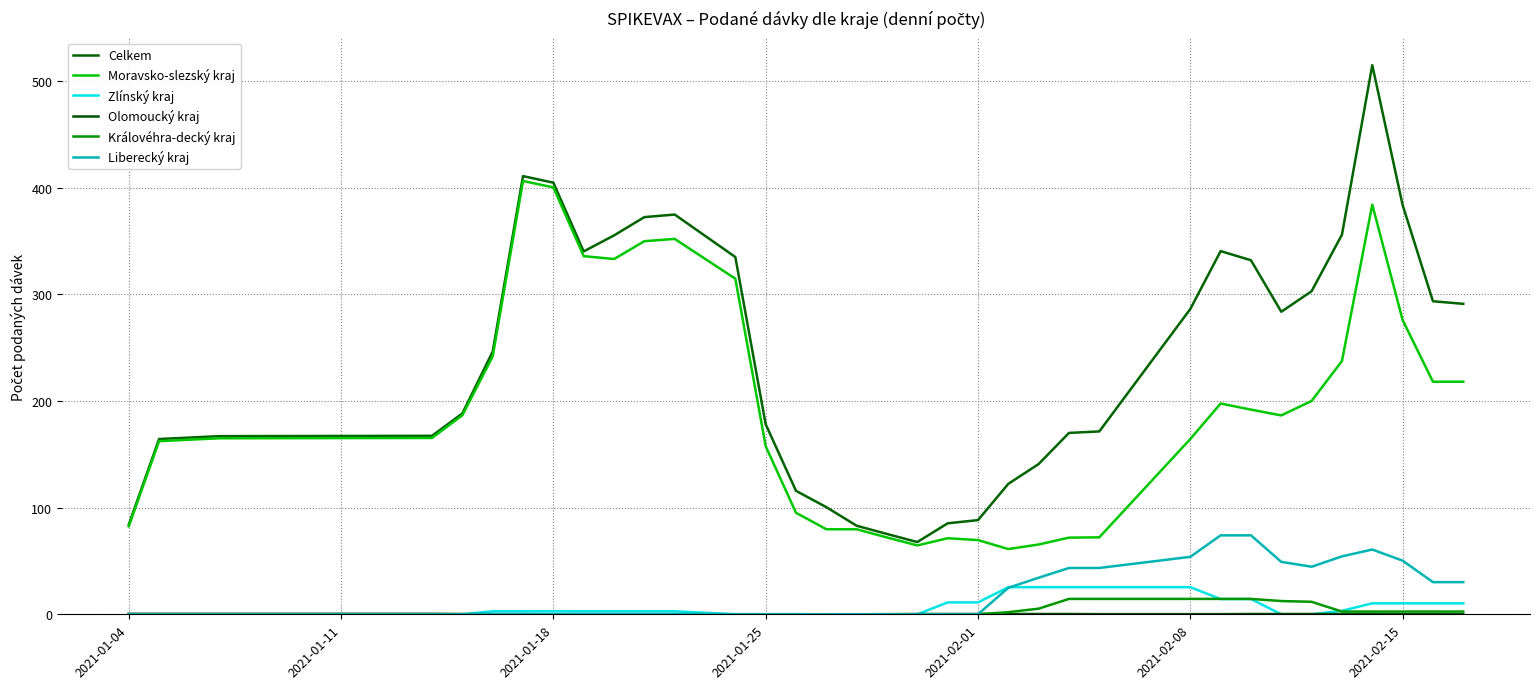

At how many categories does at least one series exceed 371?

6